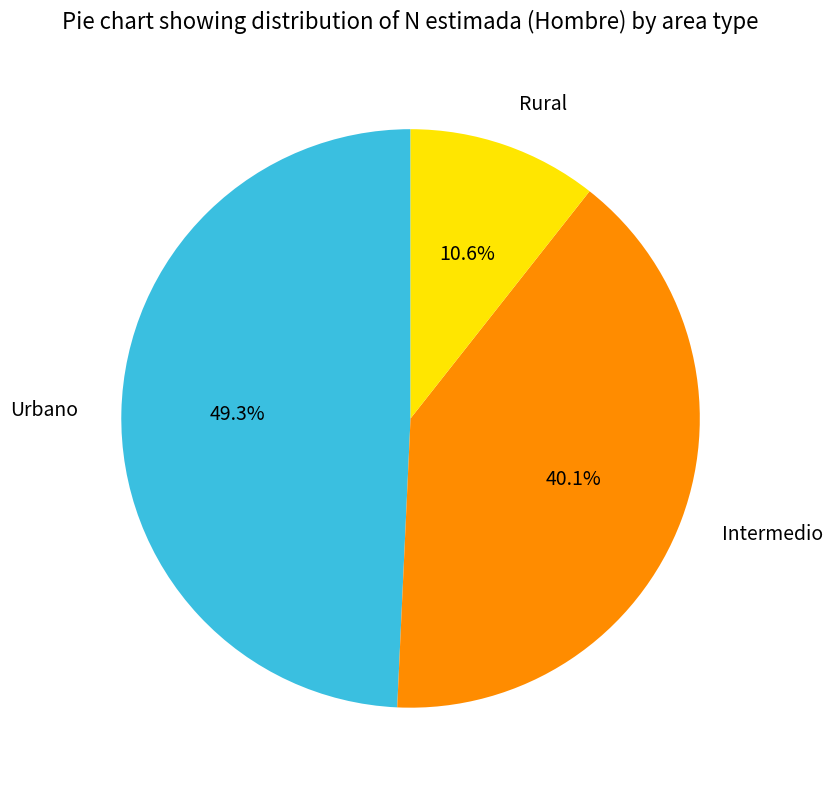

Is it true that Urbano is 49% of the pie?

True